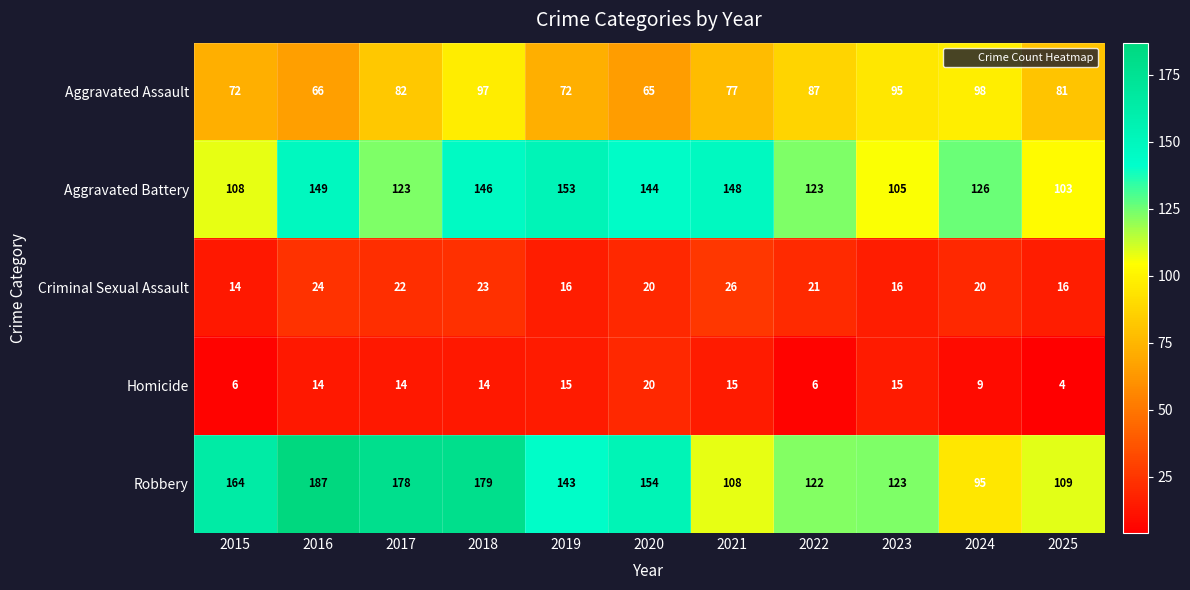

List the series in order of their peak value, highest first.

Robbery, Aggravated Battery, Aggravated Assault, Criminal Sexual Assault, Homicide